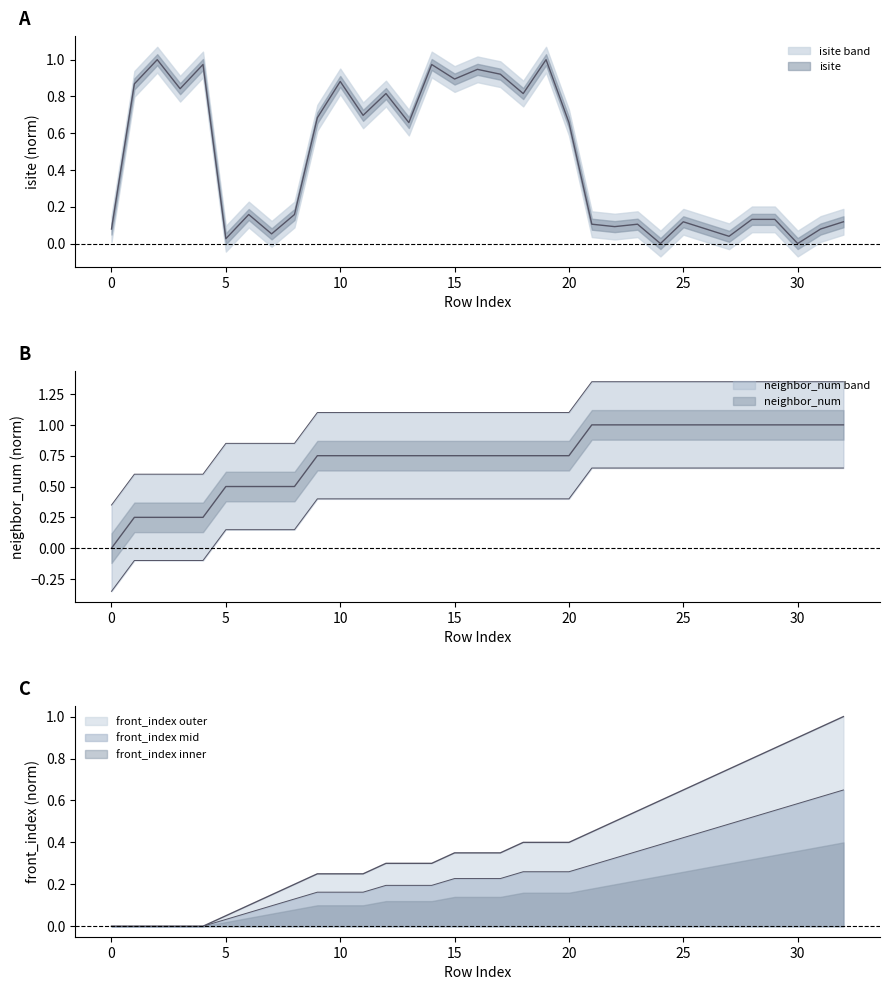

What are all the series names shown in the legend?

isite, neighbor_num, front_index